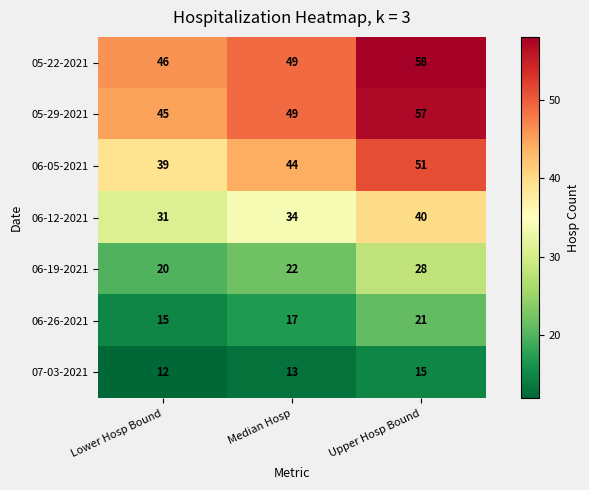

At which category does the chart reach its peak across all series?

Upper Hosp Bound